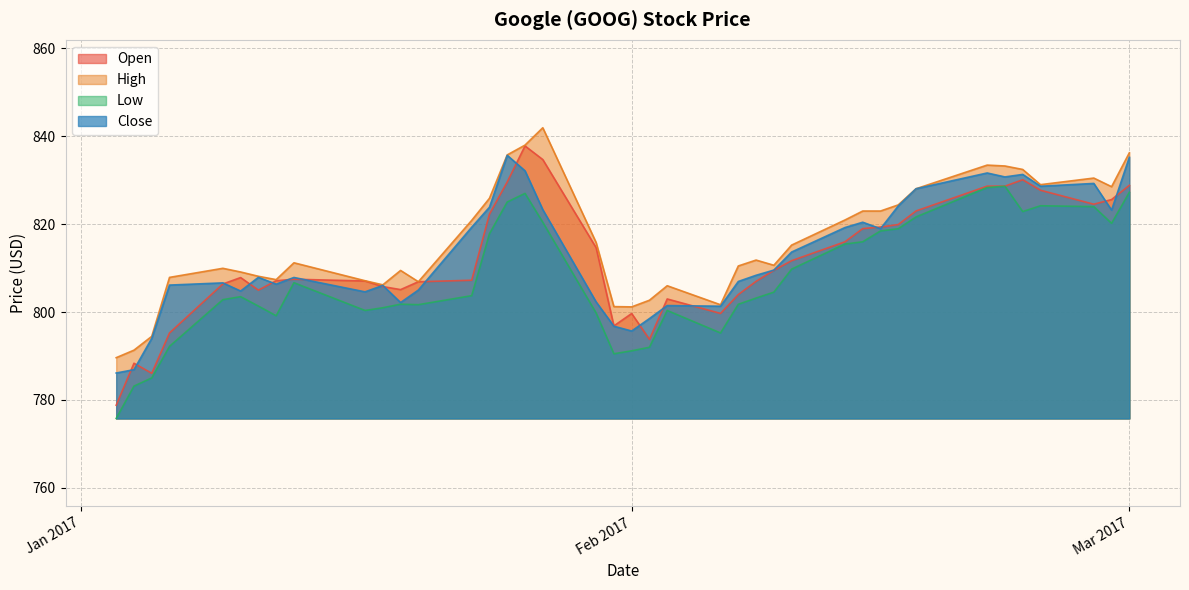

What is the minimum value shown in the chart?

775.8